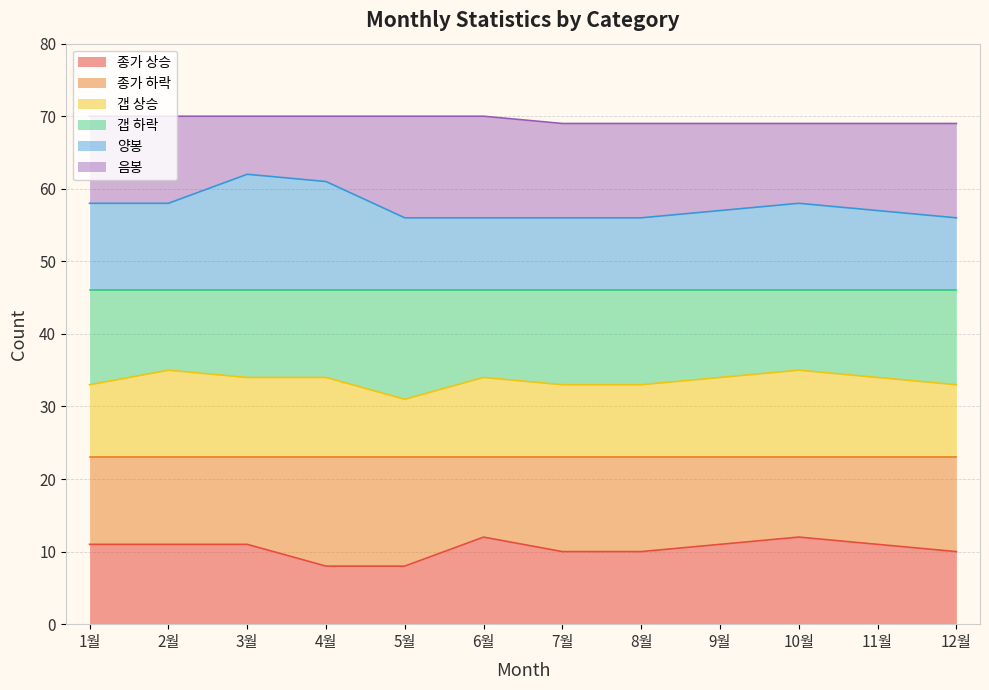

What is the lowest value of the 종가 상승 series?

8